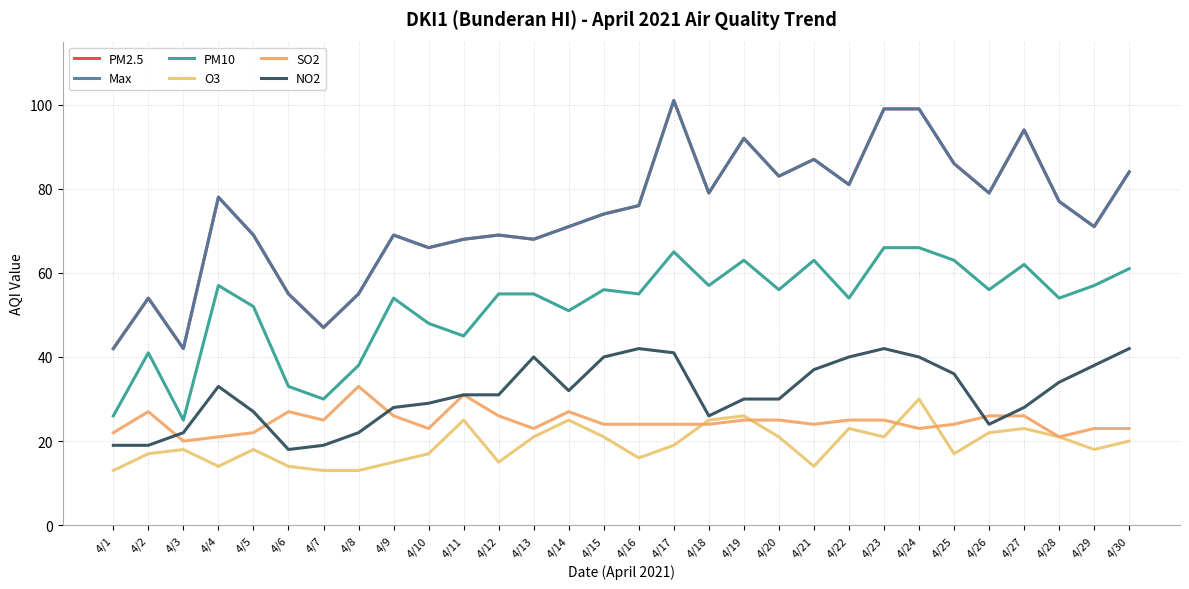

True or false: PM2.5 has more than 2 interior local peaks.

True